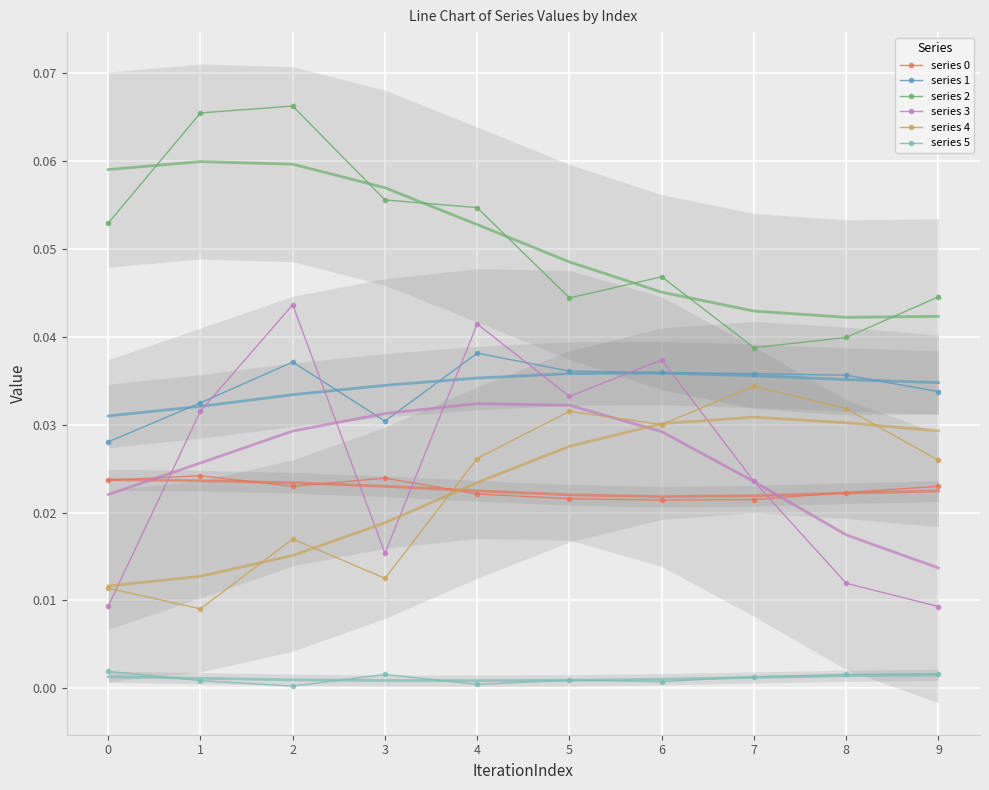

At how many categories does at least one series exceed 0?

10